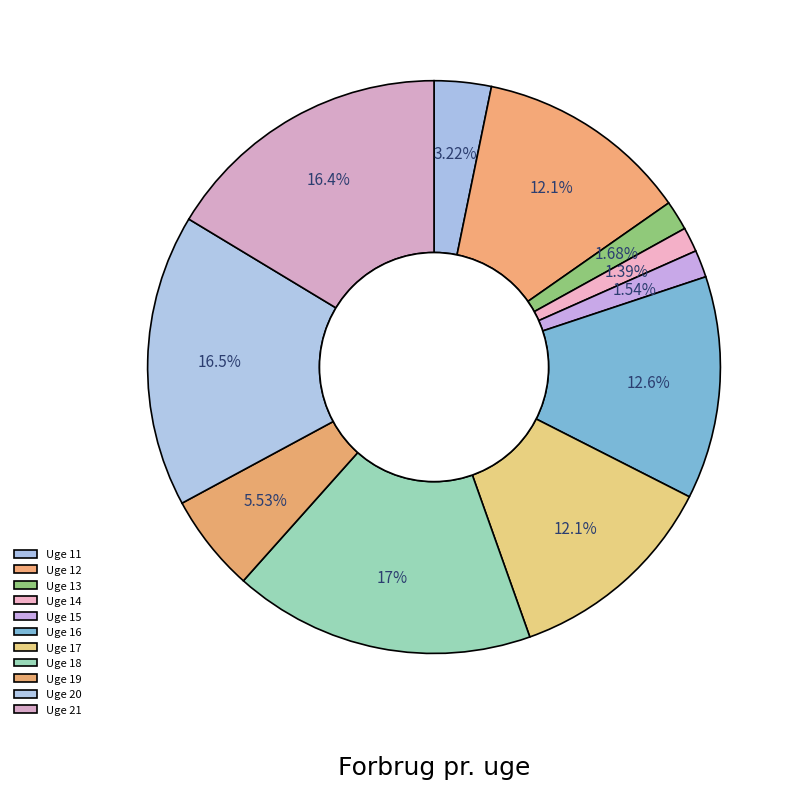

Count the number of slices in the pie.

11